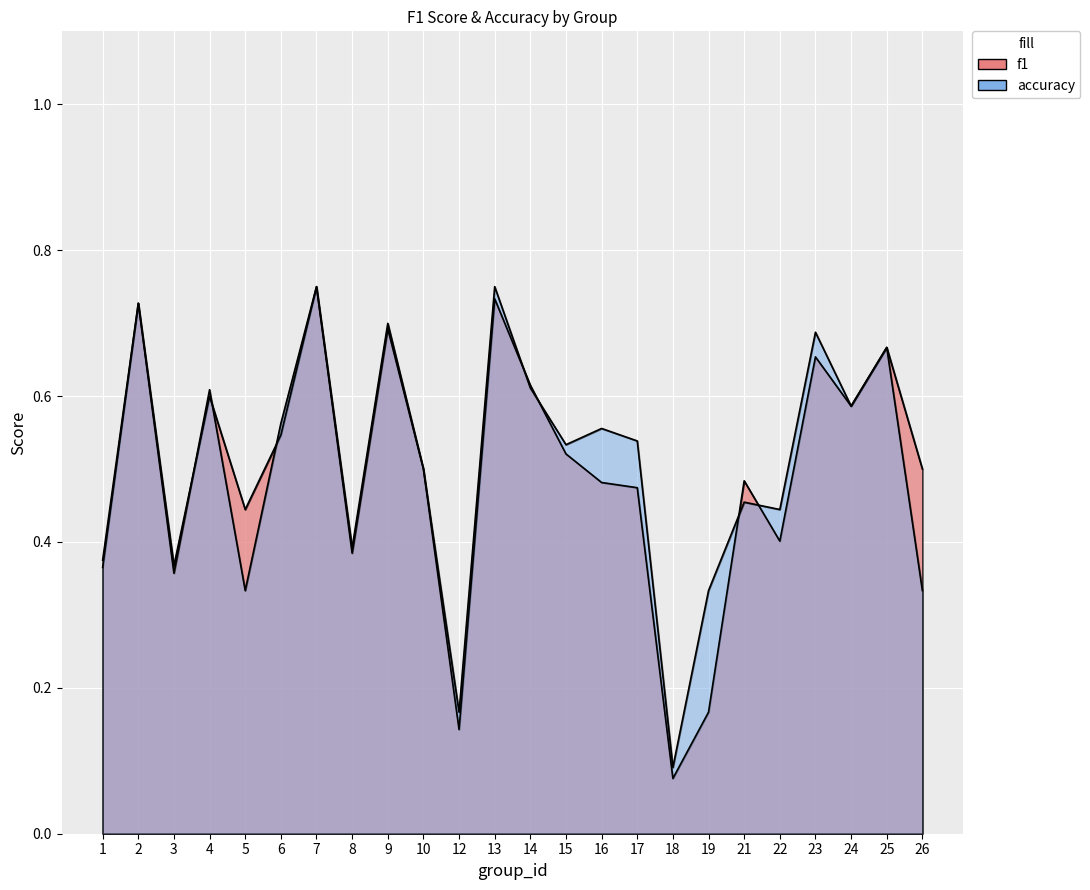

True or false: f1 and accuracy intersect in this chart.

True